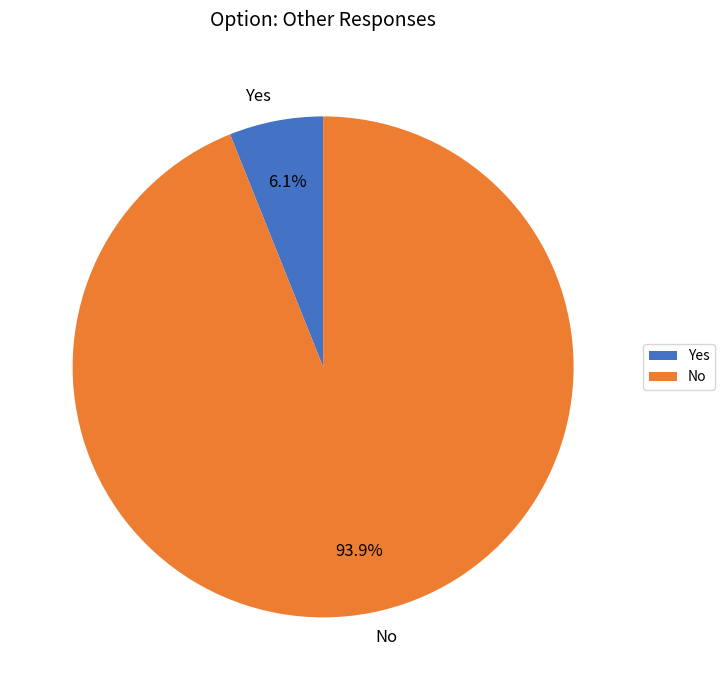

Rank the categories by value from lowest to highest.

Yes, No